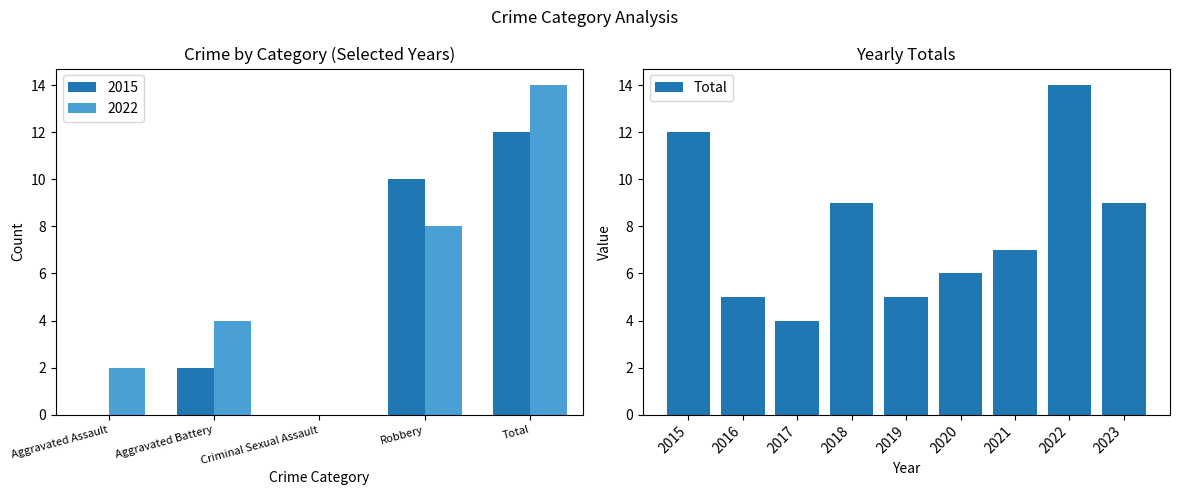

The value at 2017 is 1. True or false?

False